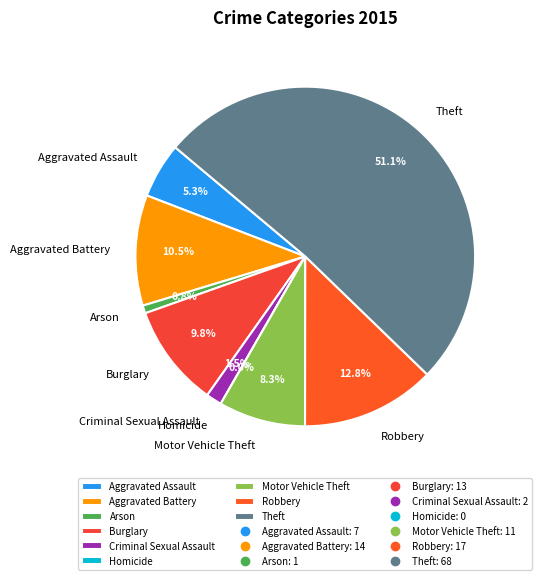

What is the majority slice?

Theft